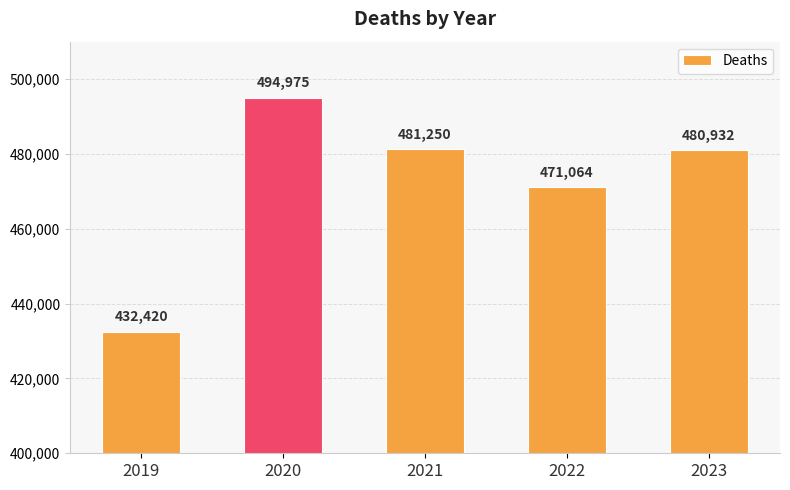

What is the average value?

472128